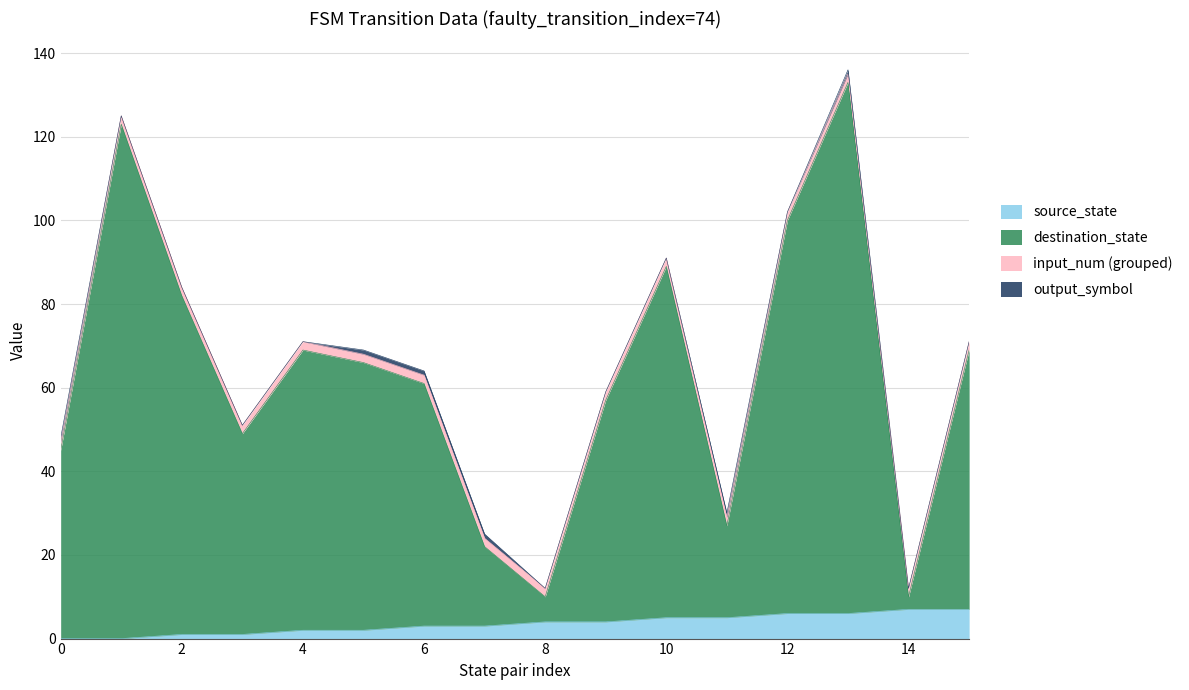

Which series changed the most between 3 and 14?

destination_state